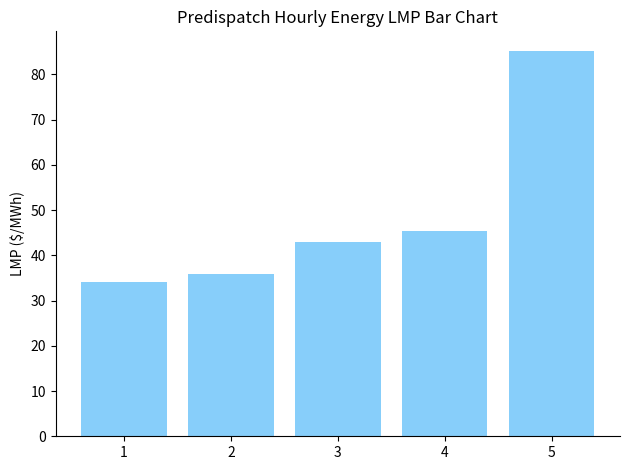

Rank the categories by value from lowest to highest.

1, 2, 3, 4, 5